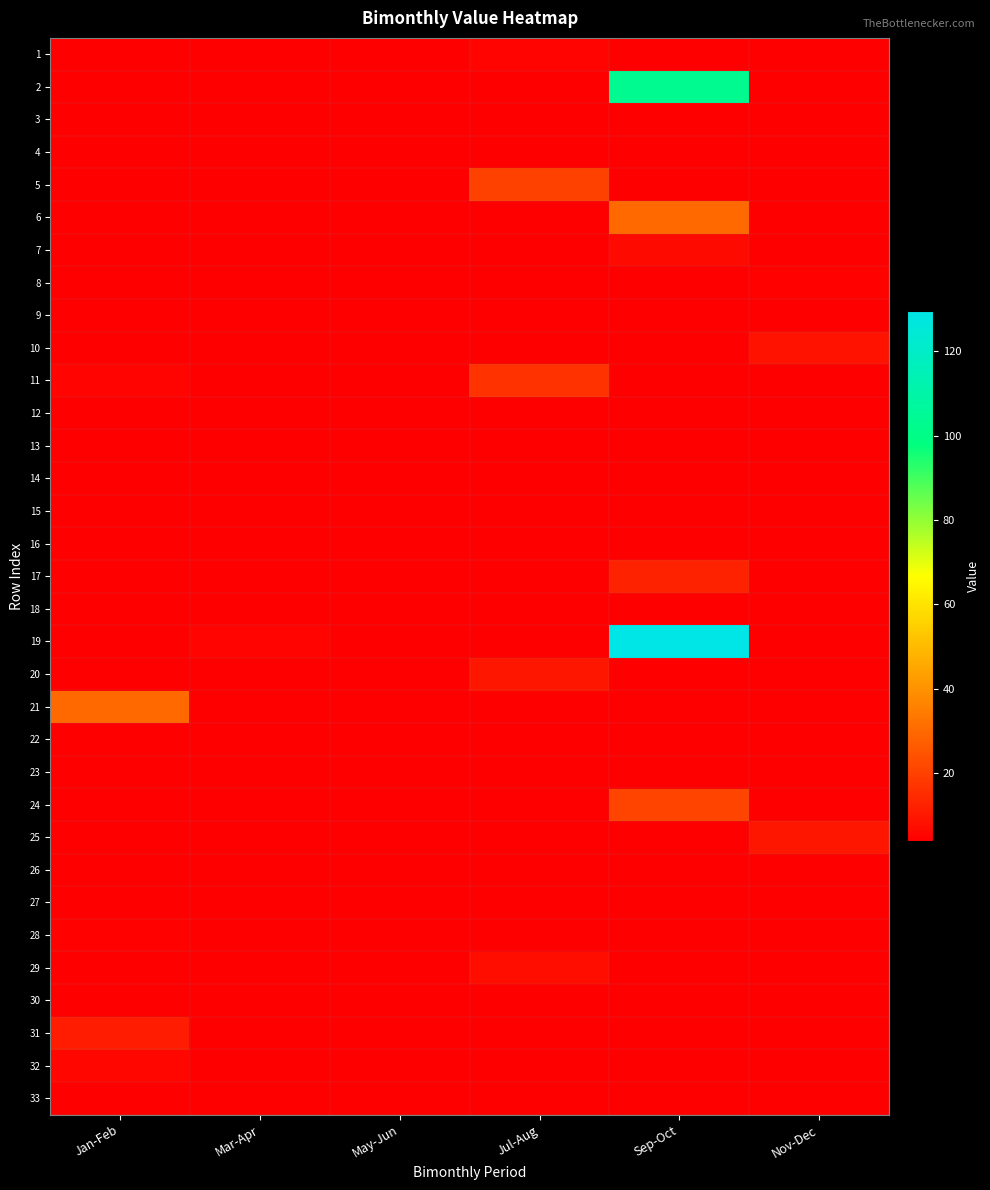

Which label corresponds to the smallest value in the chart?

Jan-Feb